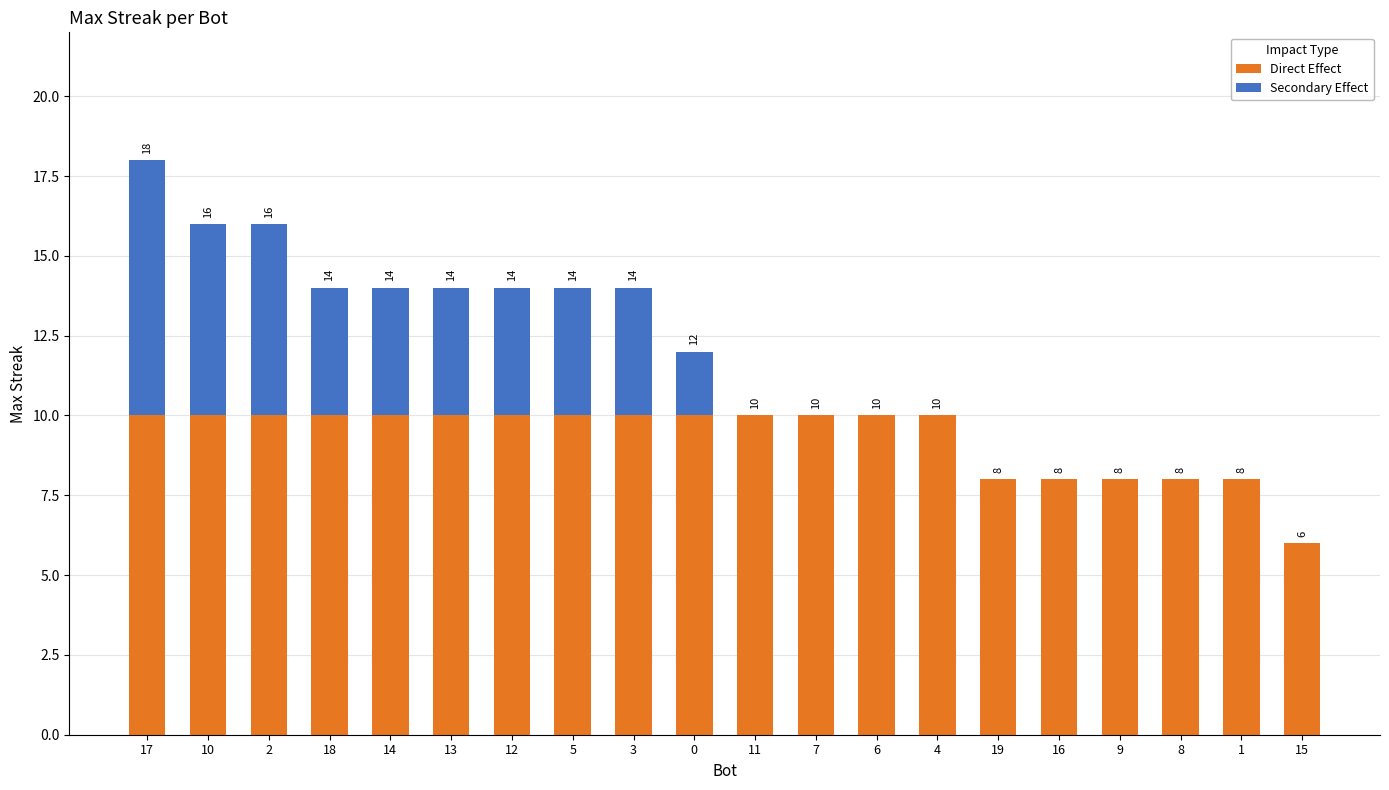

Reading left to right, what are the values for Direct Effect?

17=10	10=10	2=10	18=10	14=10	13=10	12=10	5=10	3=10	0=10	11=10	7=10	6=10	4=10	19=8	16=8	9=8	8=8	1=8	15=6